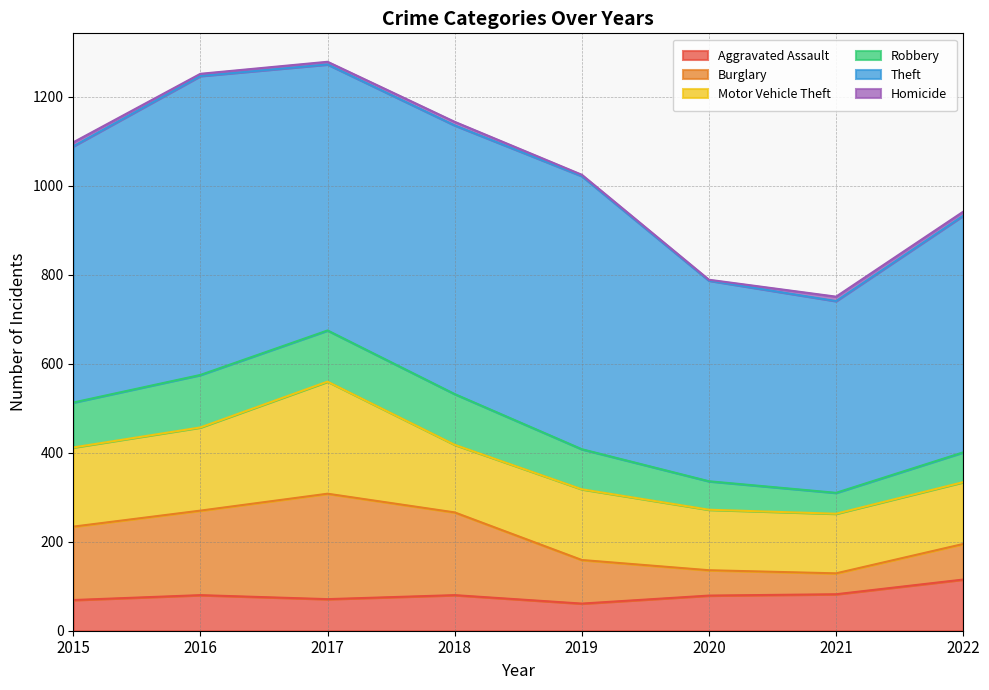

What is the lowest value of the Aggravated Assault series?

61